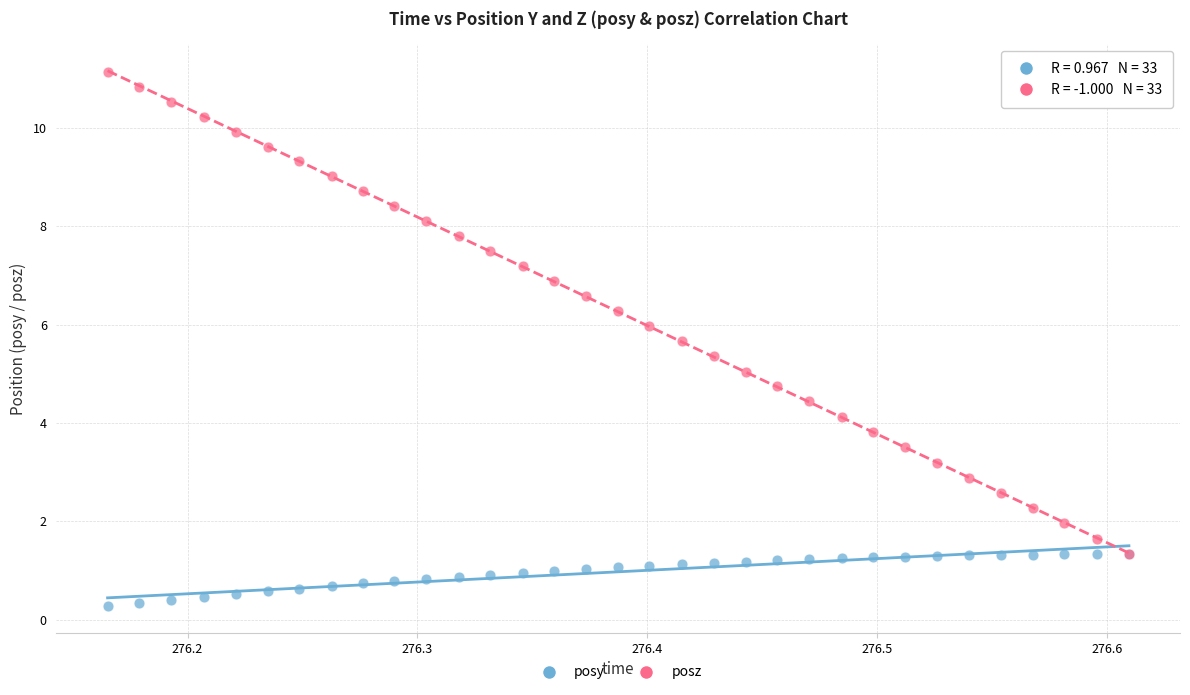

What are all the series names shown in the legend?

posy, posz